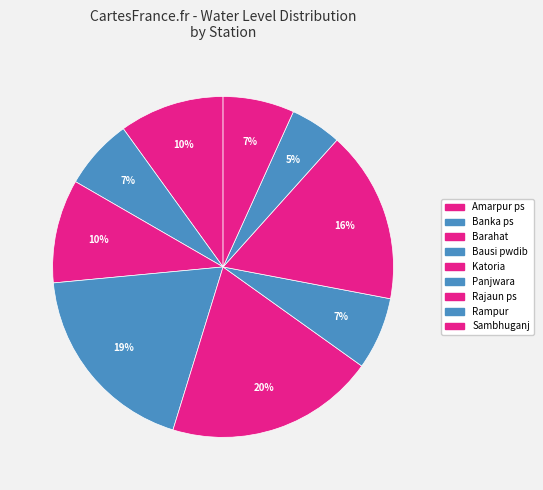

How many segments does this pie chart have?

9